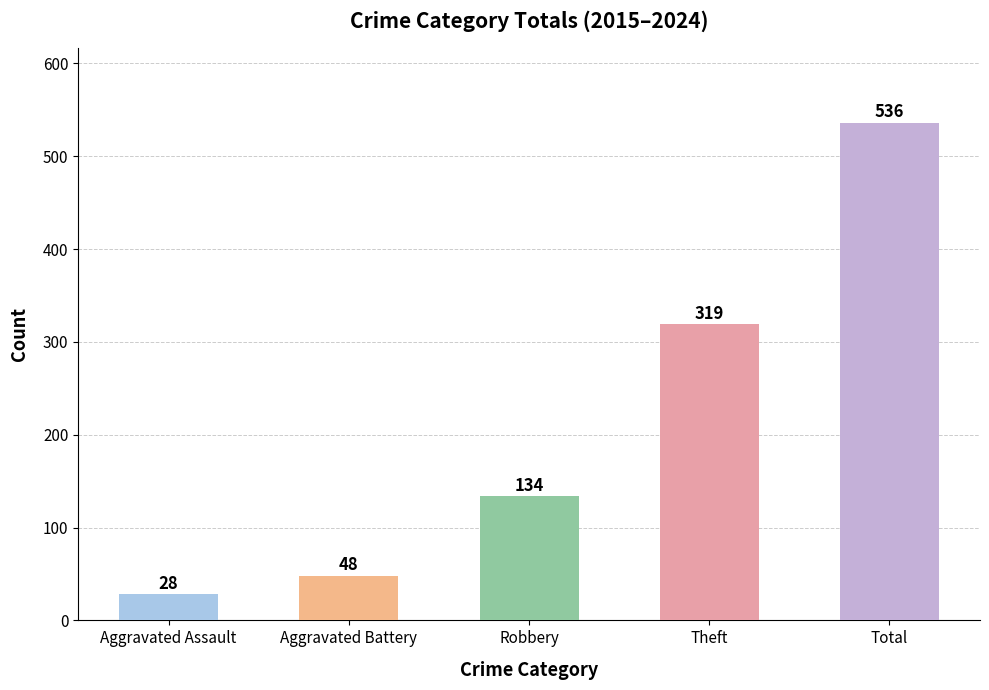

What is the label of the 2nd bar from the left?

Aggravated Battery